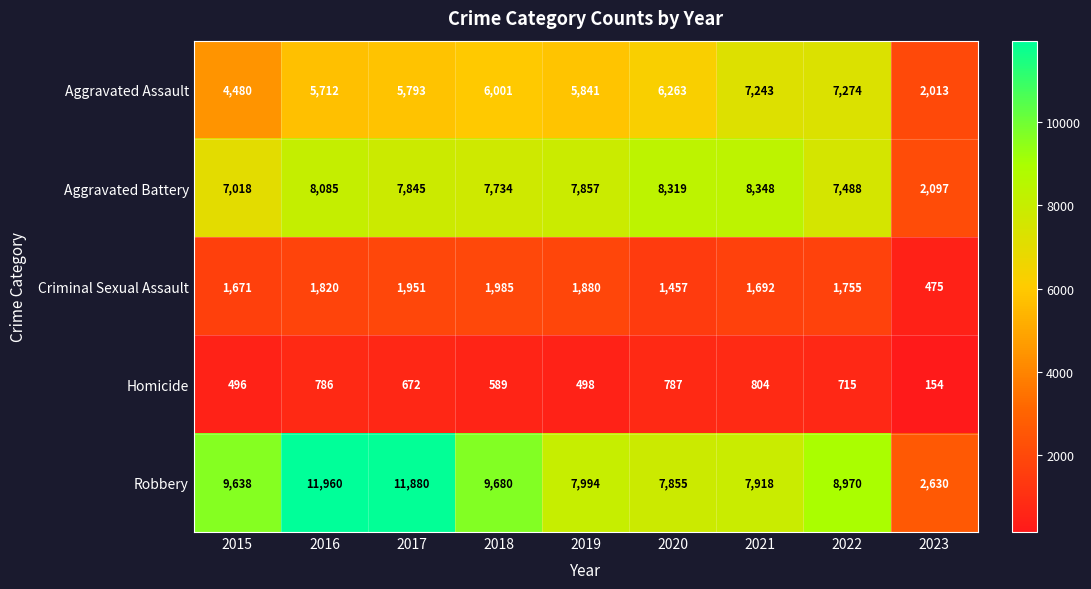

At how many categories does at least one series exceed 1471?

9